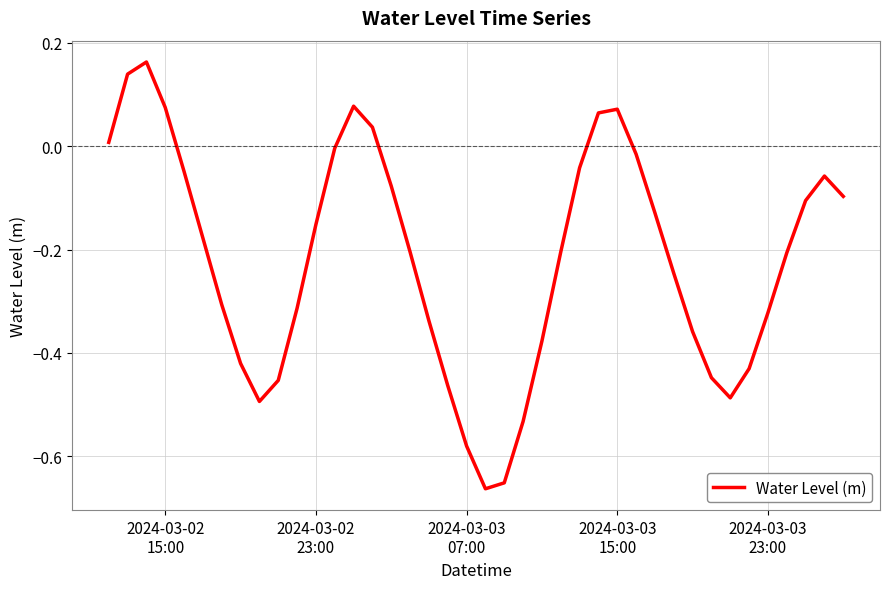

What is the difference between the maximum and minimum values?

0.8